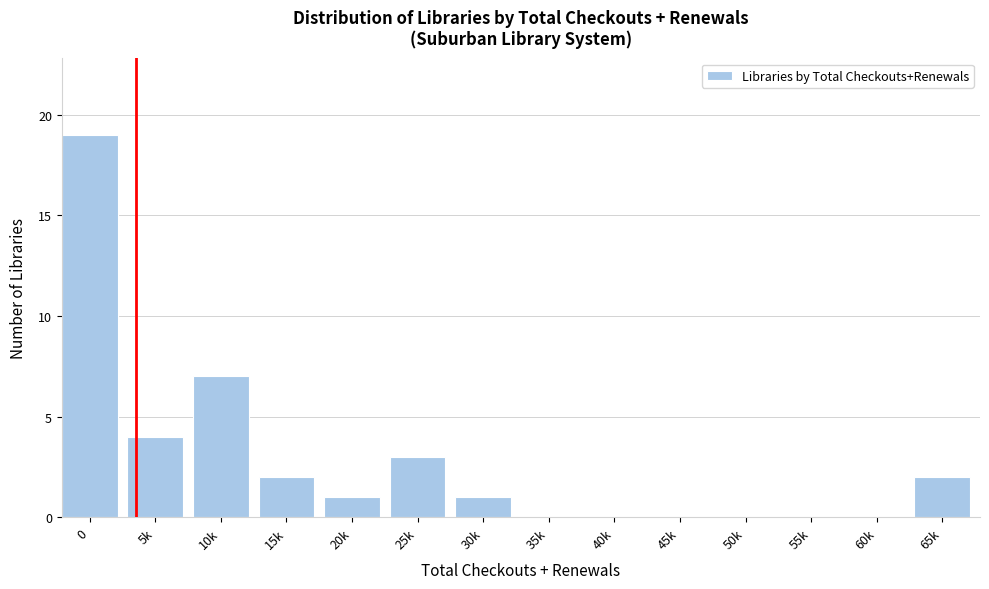

Reading left to right, list all the values displayed in this chart.

0=19	5k=4	10k=7	15k=2	20k=1	25k=3	30k=1	35k=0	40k=0	45k=0	50k=0	55k=0	60k=0	65k=2